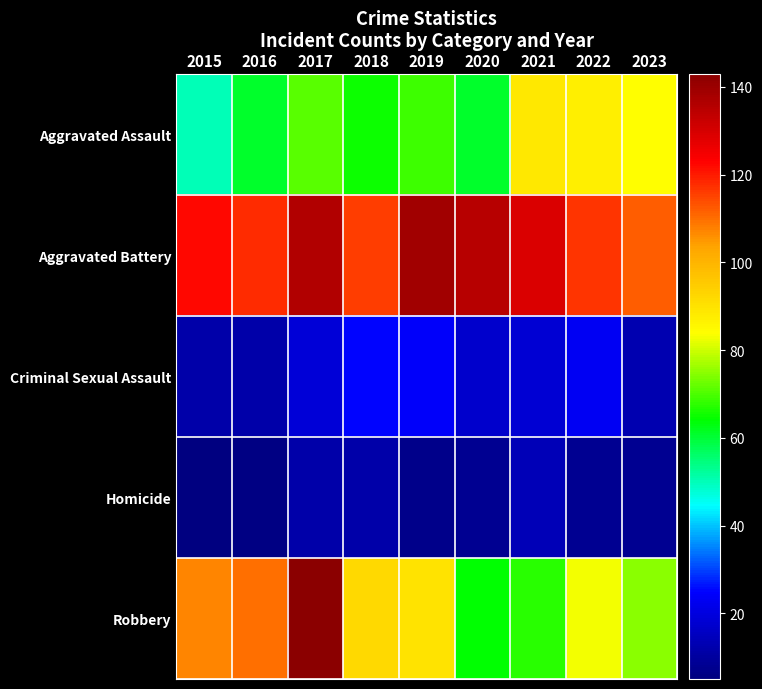

At which category is the sum across all series the highest?

2017